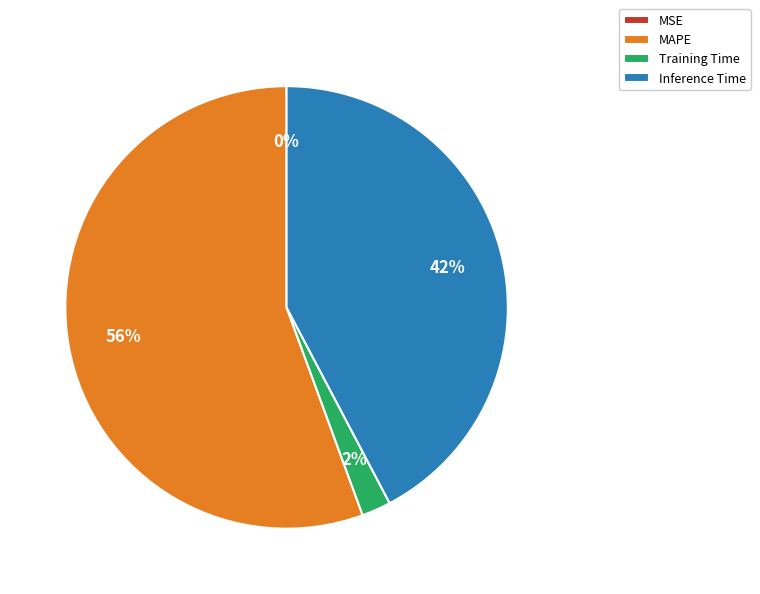

To the nearest percent, what is the difference between the largest and smallest slice percentages?

56%